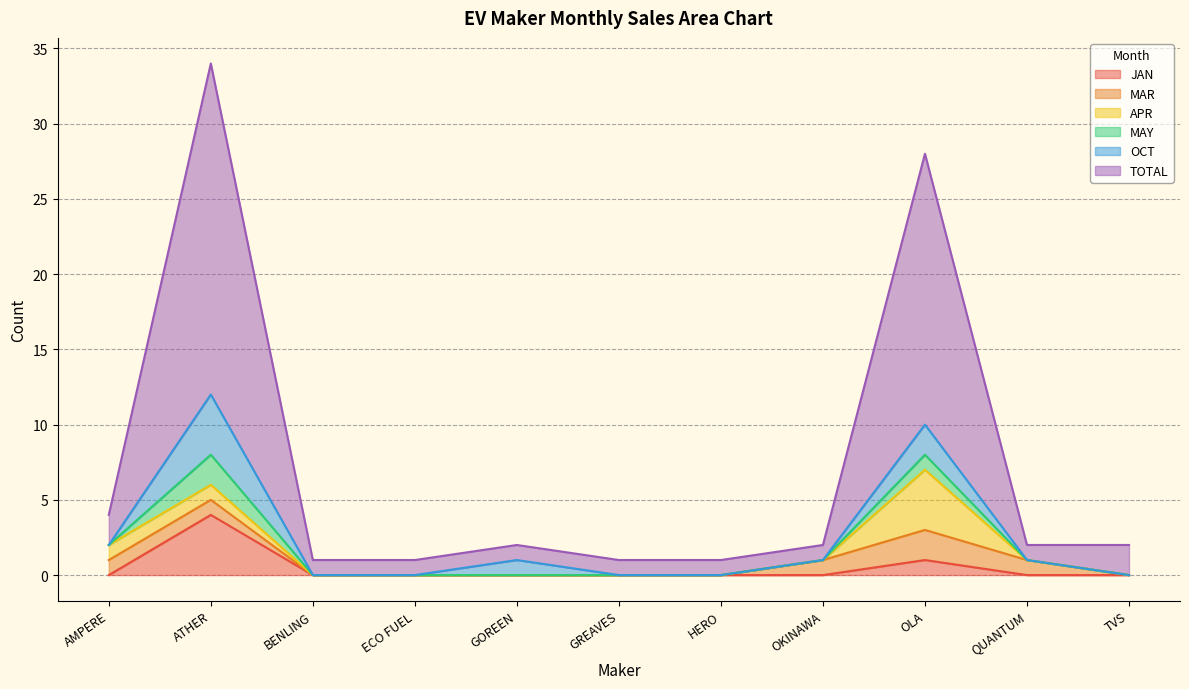

True or false: OCT has a value of 3 at ECO FUEL.

False